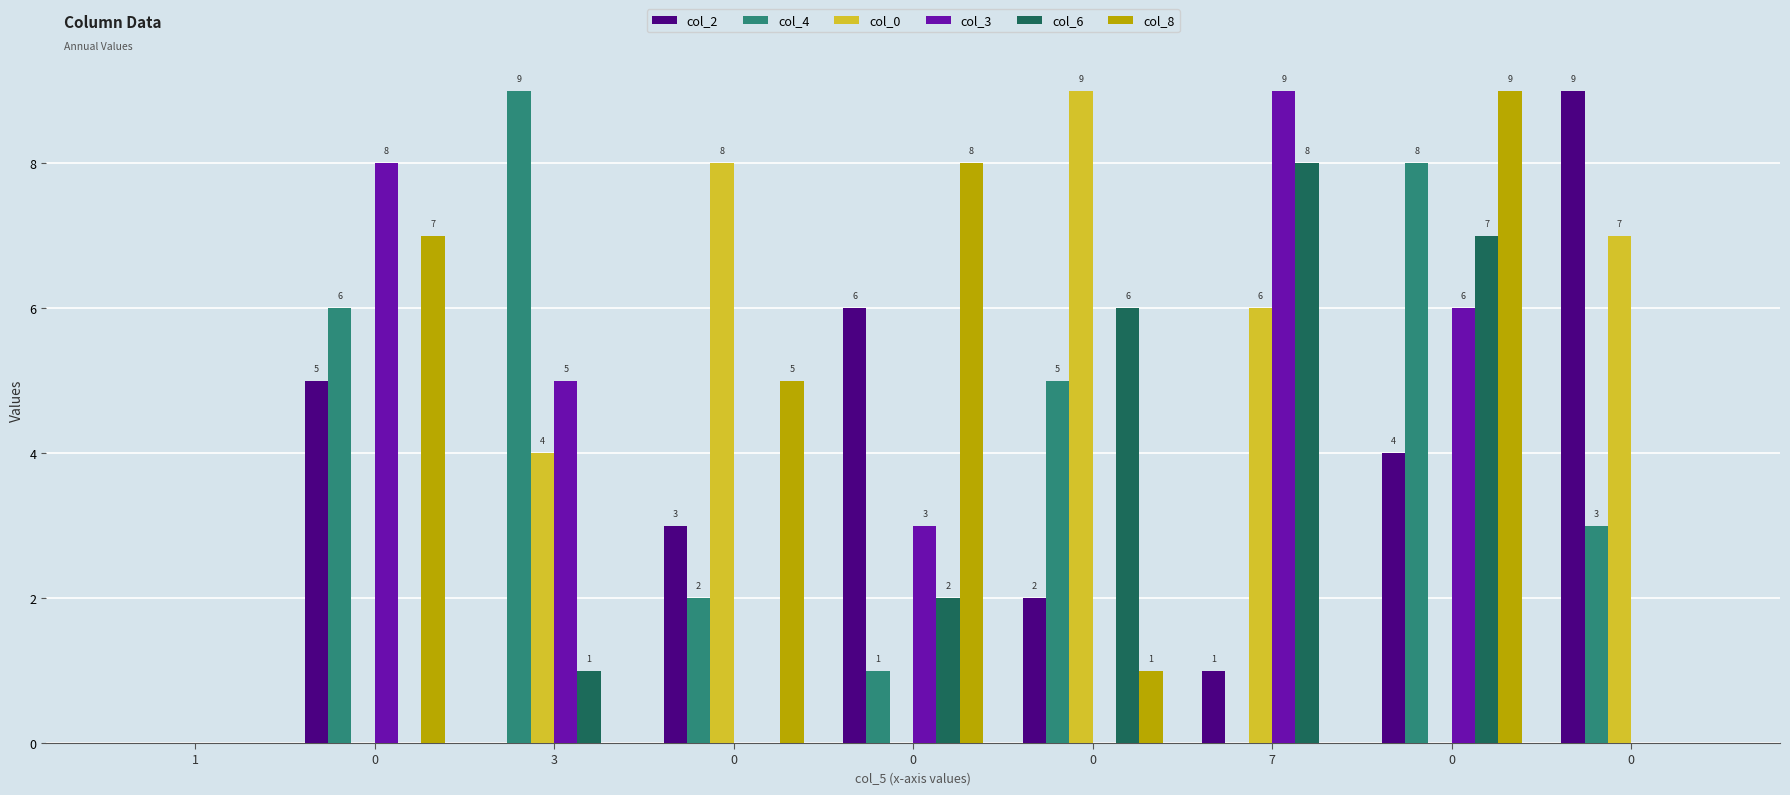

What are all the series names shown in the legend?

col_2, col_4, col_0, col_3, col_6, col_8